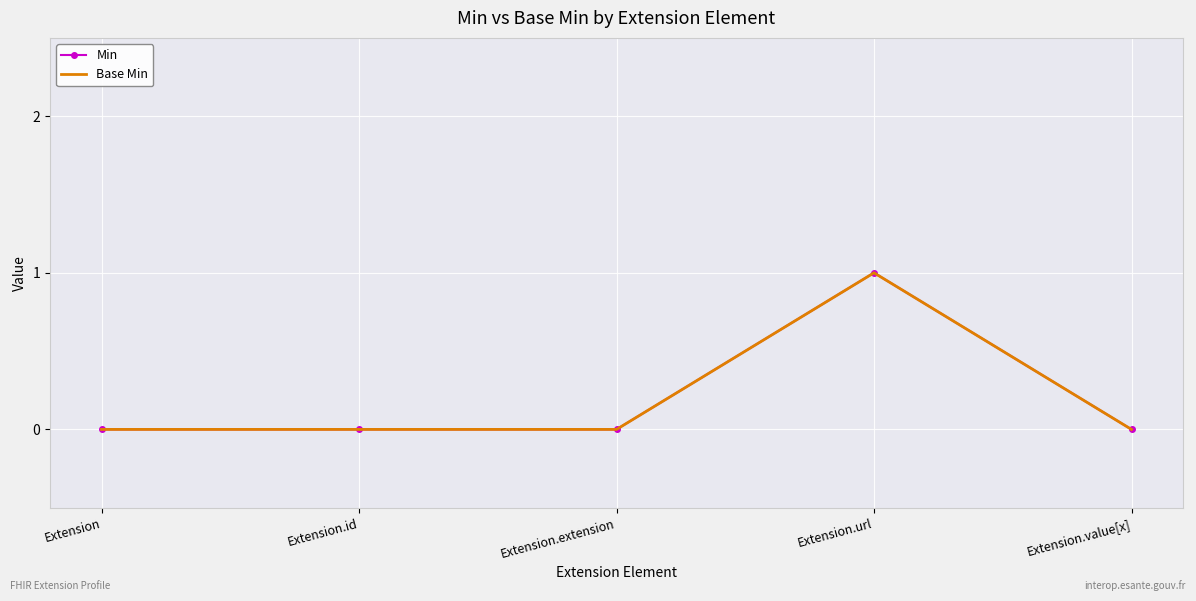

Between Extension.extension and Extension.url, which series saw the biggest shift?

Min